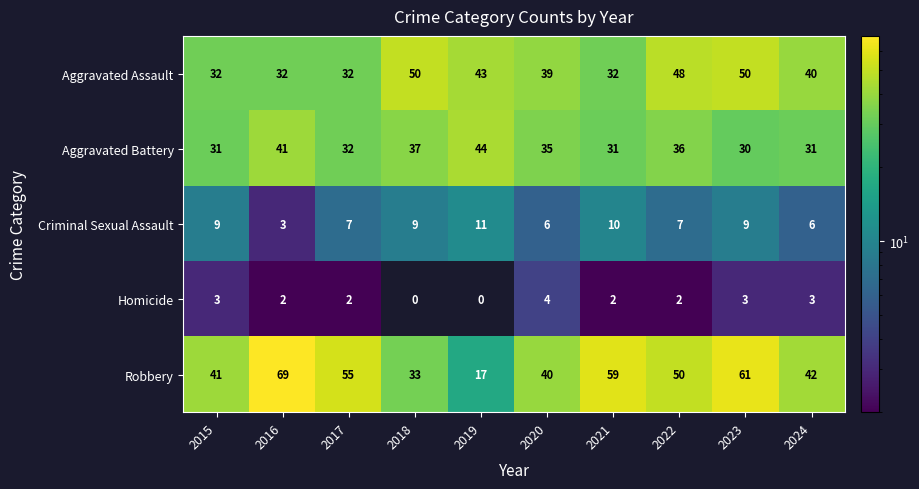

How many categories are shown in the chart?

10